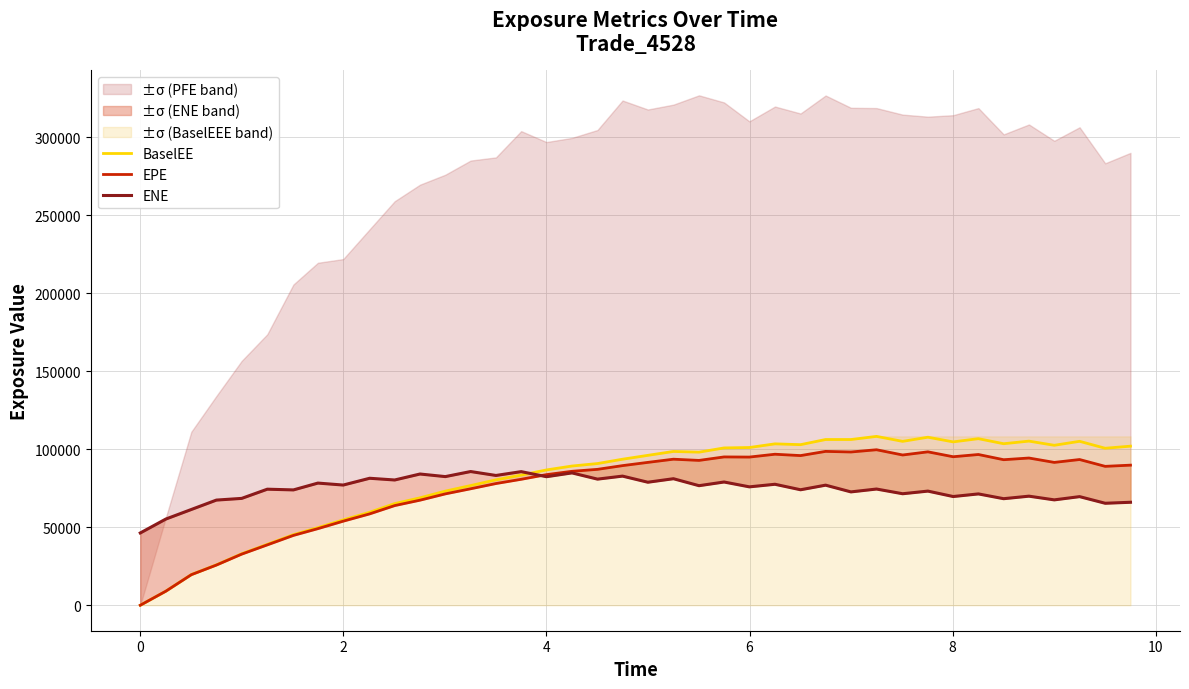

How many interior local valleys does the ENE series have?

17